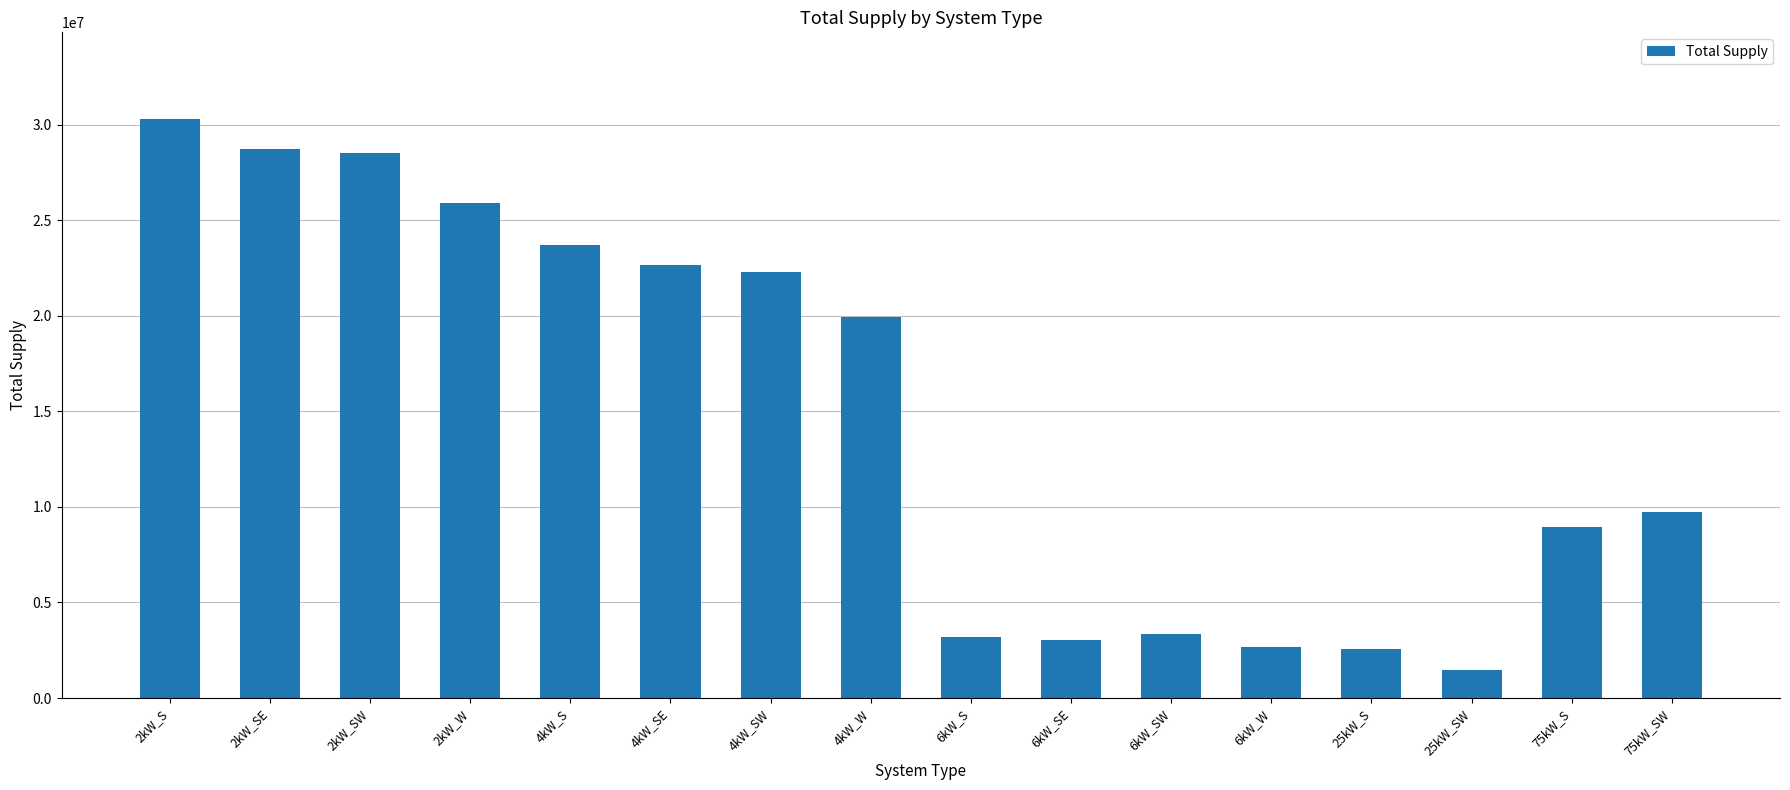

What is the change in value from 4kW_SE to 6kW_S?

-19482953.7